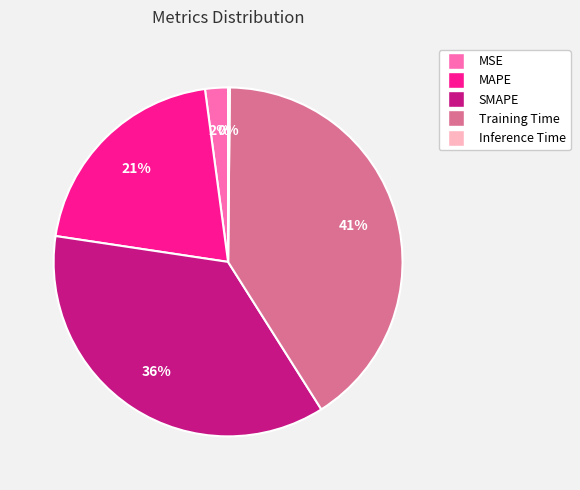

Does any single category account for the majority?

No